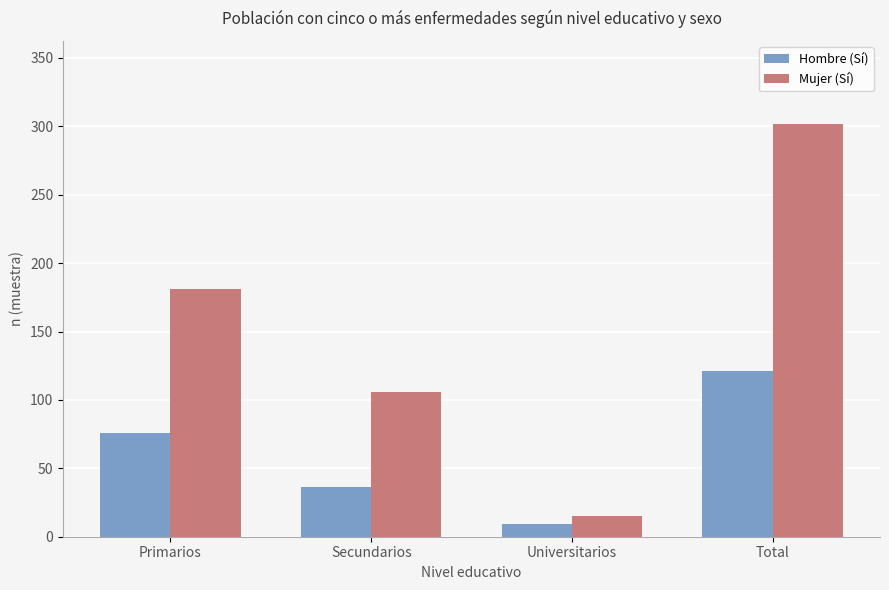

Between Secundarios and Universitarios, which series saw the biggest shift?

Mujer (Sí)